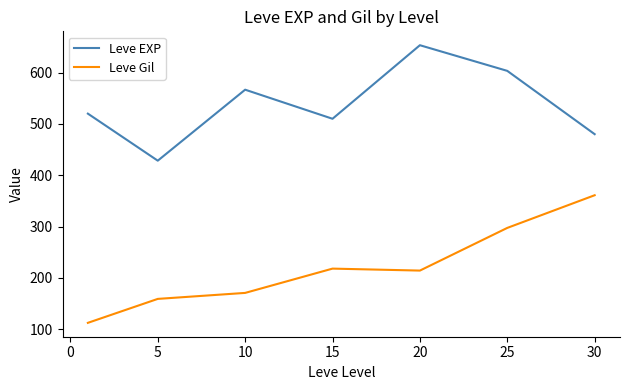

True or false: Leve Gil and Leve EXP intersect in this chart.

False